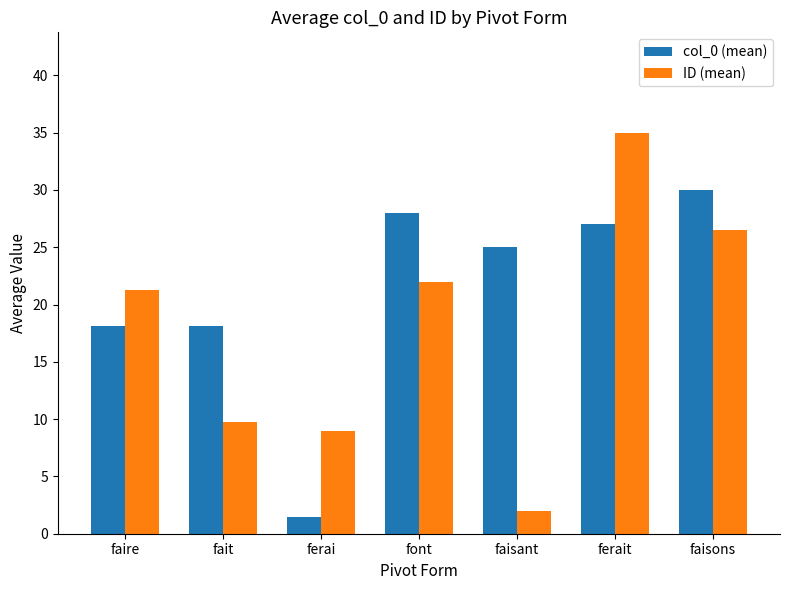

What is the sum of all ID (mean) values?

125.6